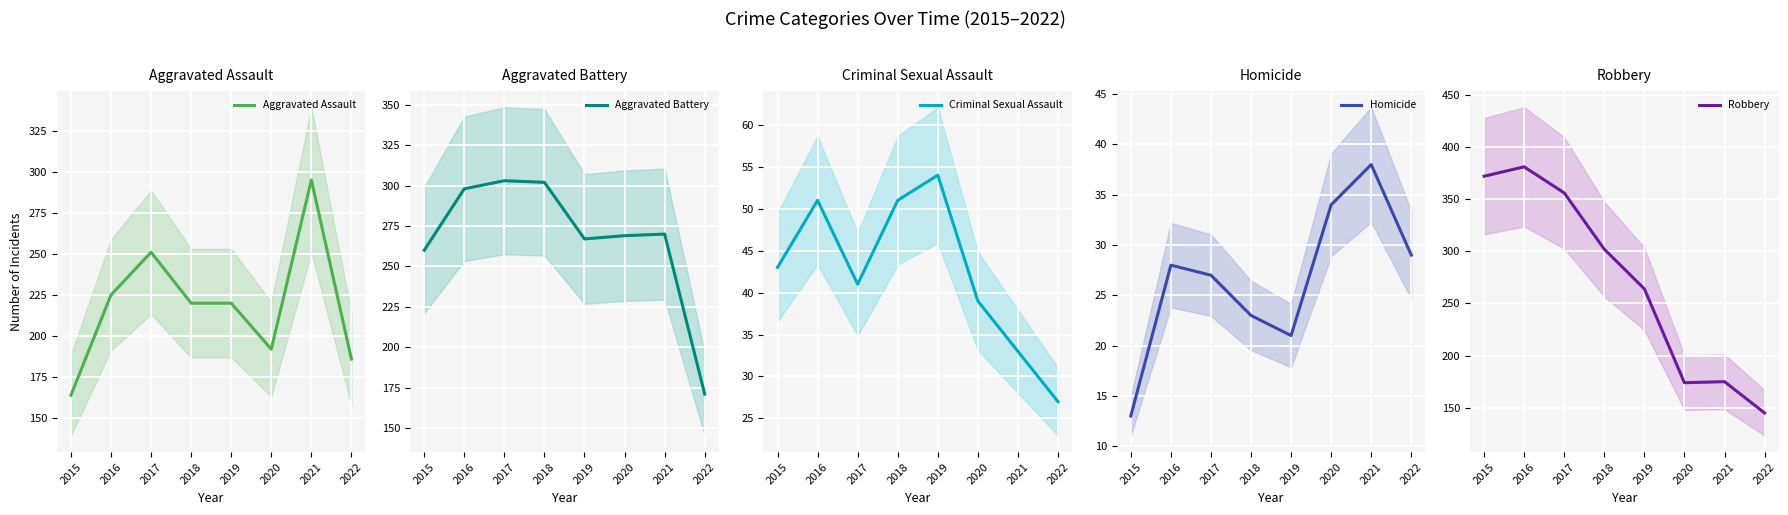

The value of Criminal Sexual Assault at 2021 is 9. True or false?

False